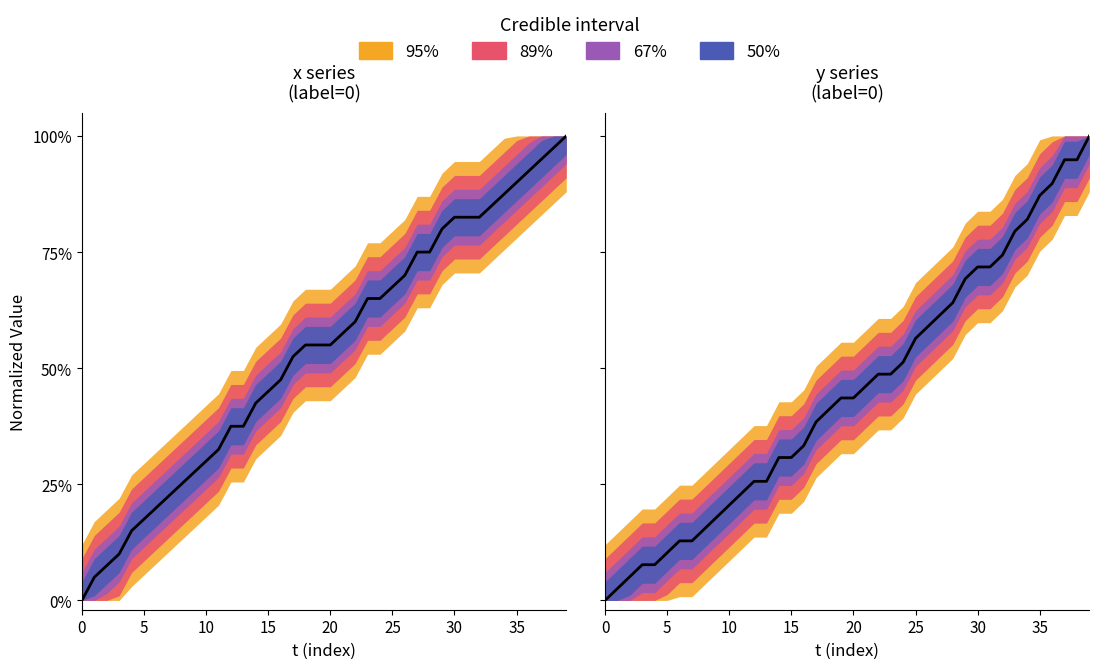

Rank the series by their maximum value, from lowest to highest.

x, y